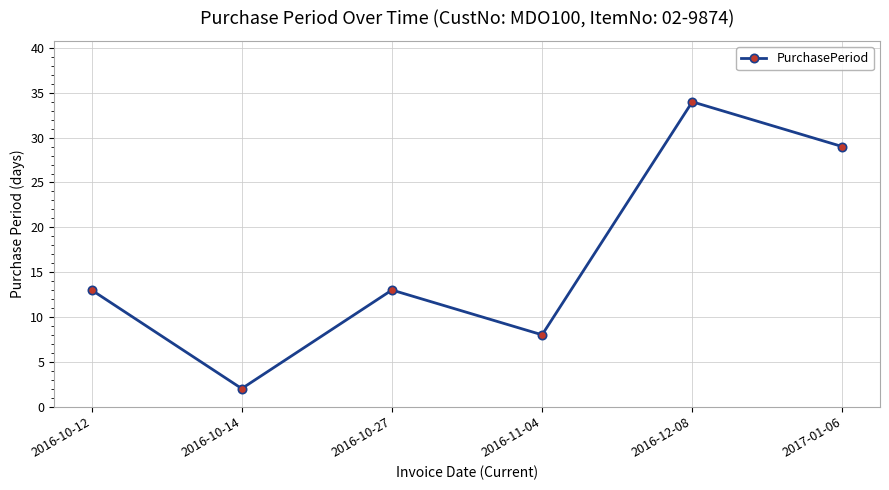

Between 2016-10-12 and 2016-11-04, which is larger?

2016-10-12